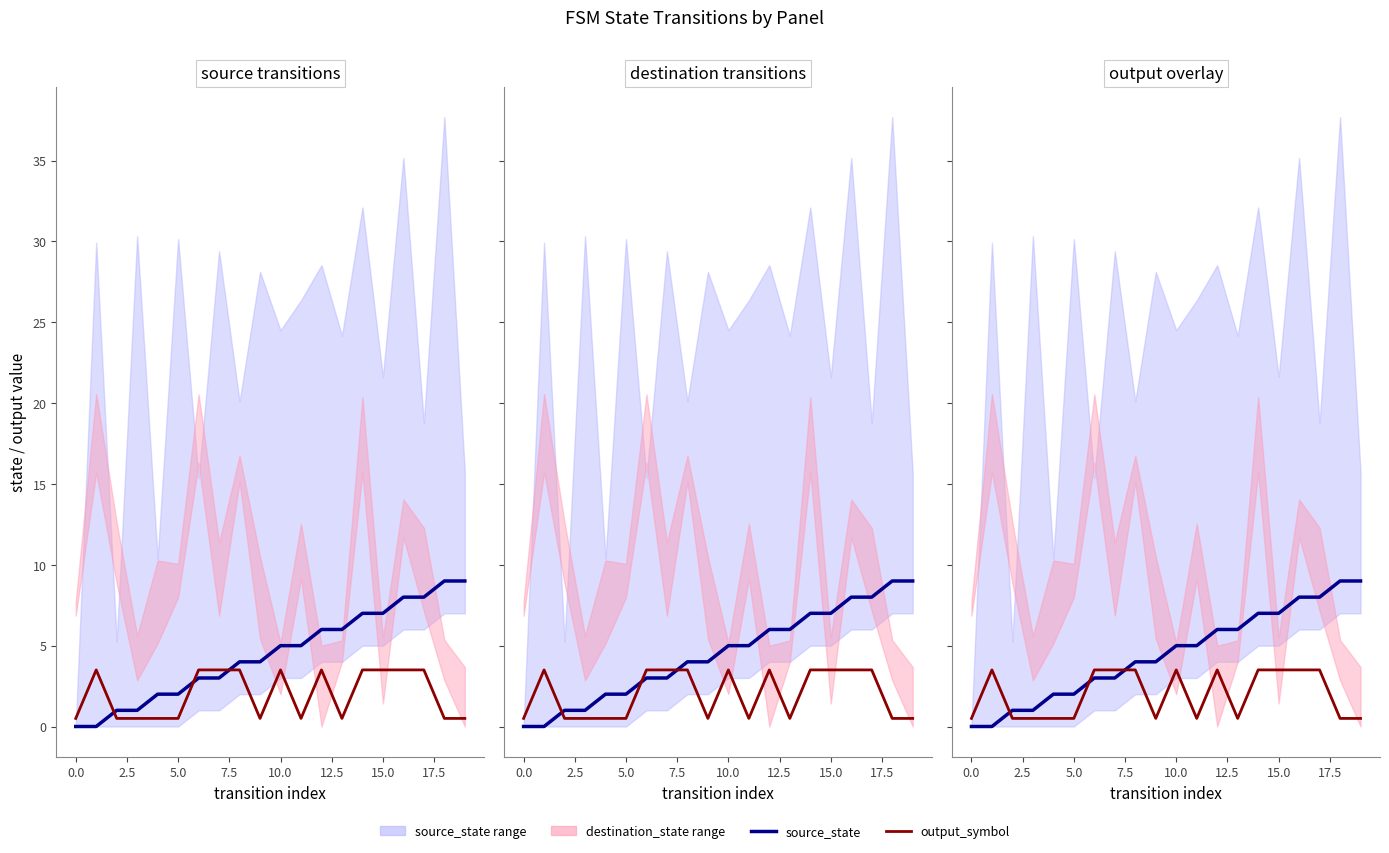

What is the difference between the highest and lowest values at 15?

3.5